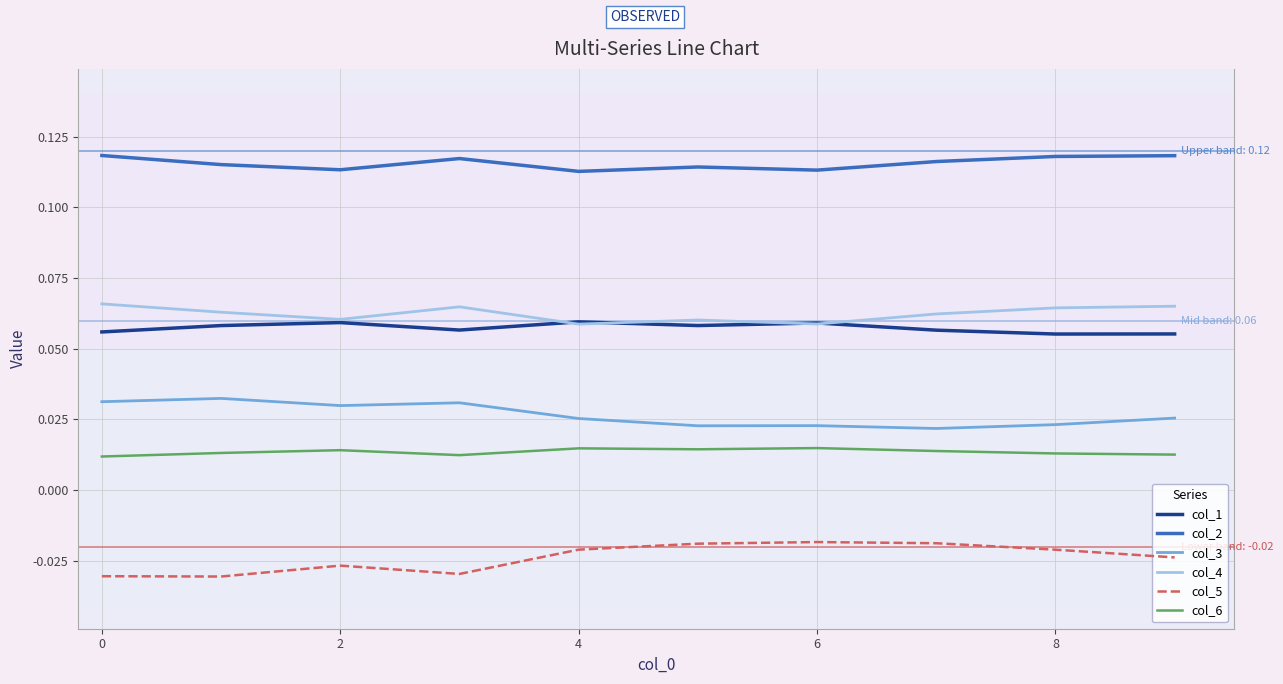

True or false: col_4 and col_5 intersect in this chart.

False